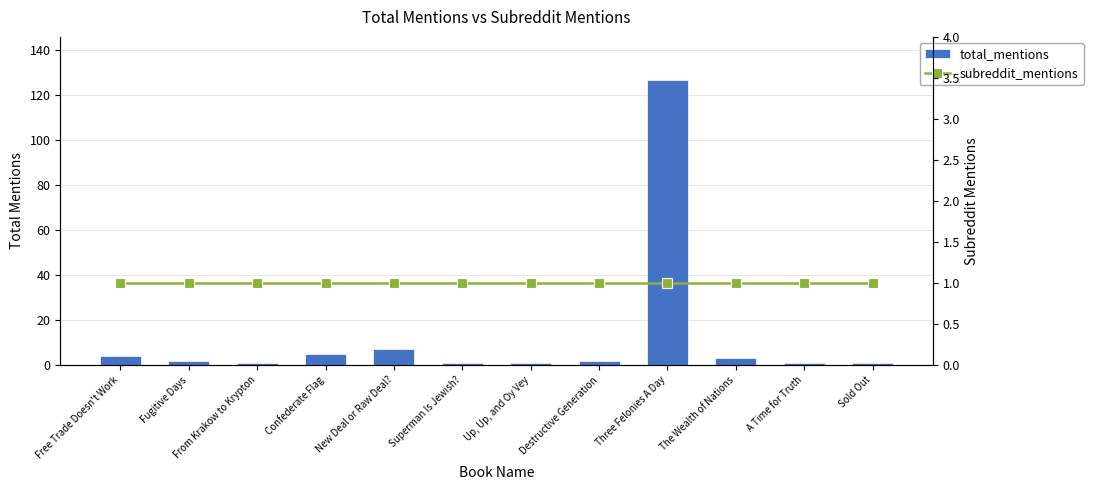

Are the bars horizontal?

No